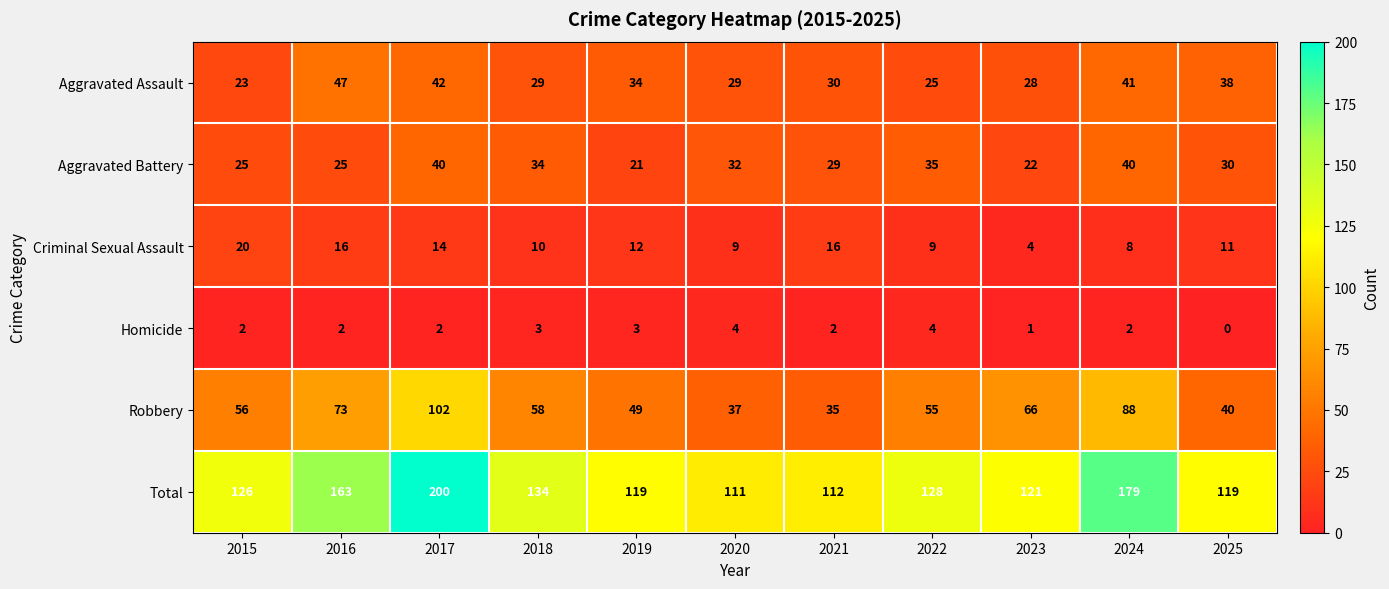

Where is Aggravated Assault nearest to the value 35?

2019